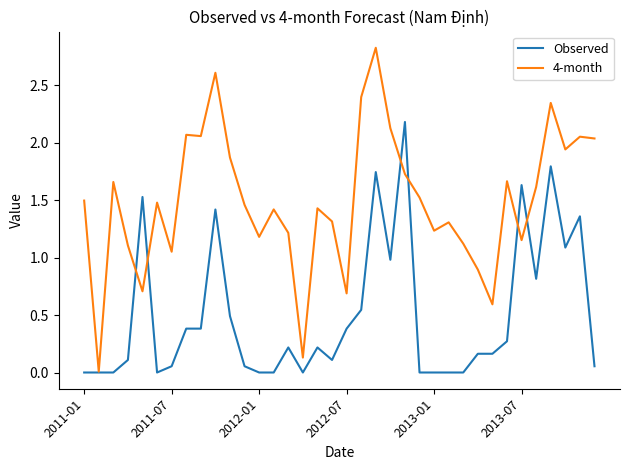

Which series has the largest range (max minus min)?

4-month